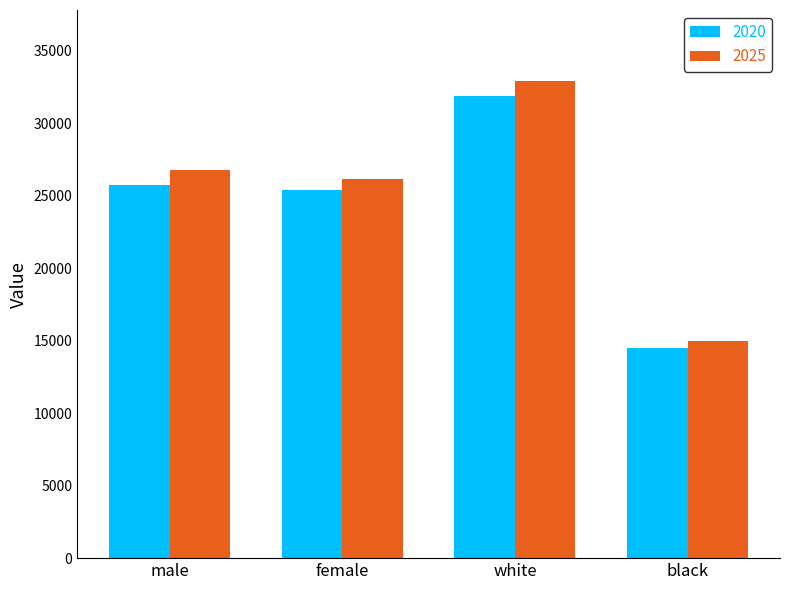

Reading left to right, extract all data points from this chart.

2020: male=25716.2	female=25369.2	white=31884.6	black=14465.2
2025: male=26786.3	female=26137.3	white=32873.1	black=14948.1